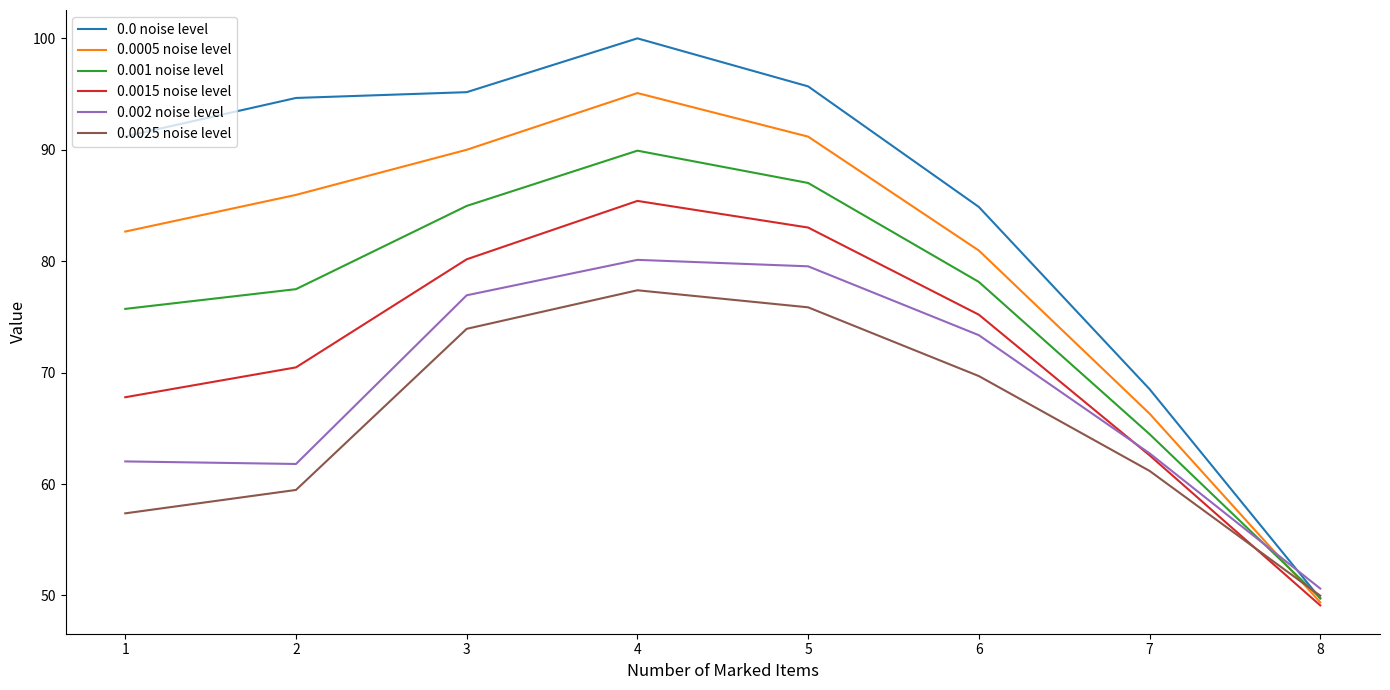

What is the difference between the highest and lowest values at 5?

19.8